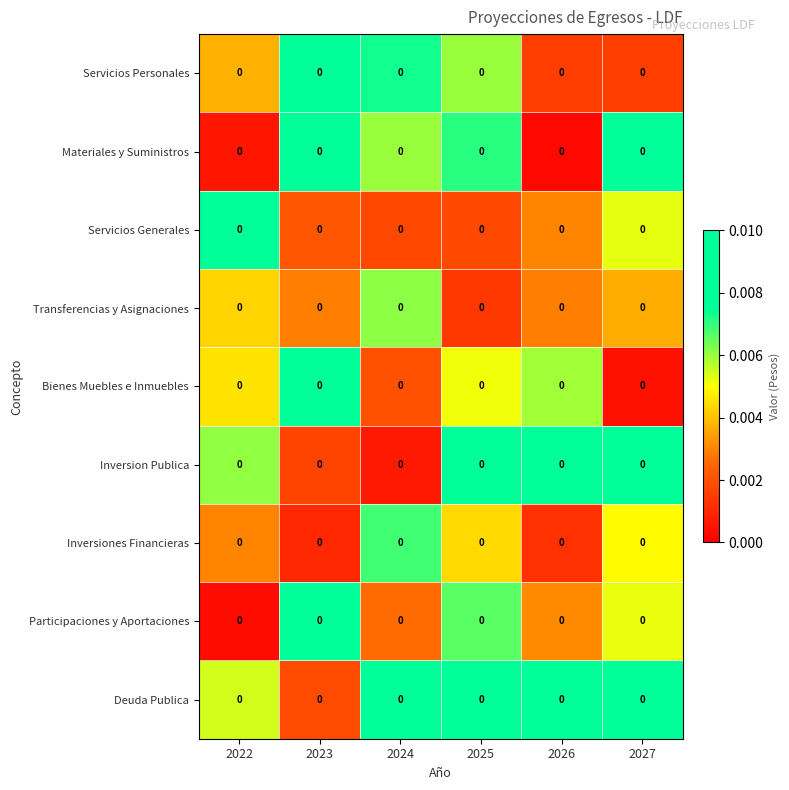

True or false: Participaciones y Aportaciones has a value of 0.0 at 2026.

False